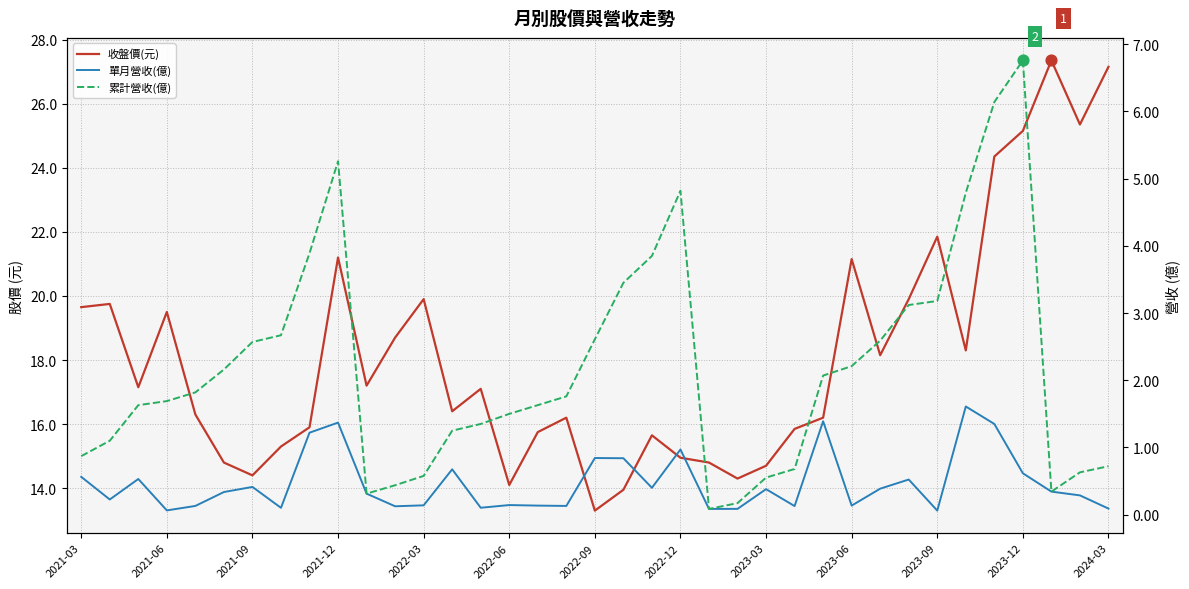

Which series has the largest Y range (max minus min)?

收盤價(元)